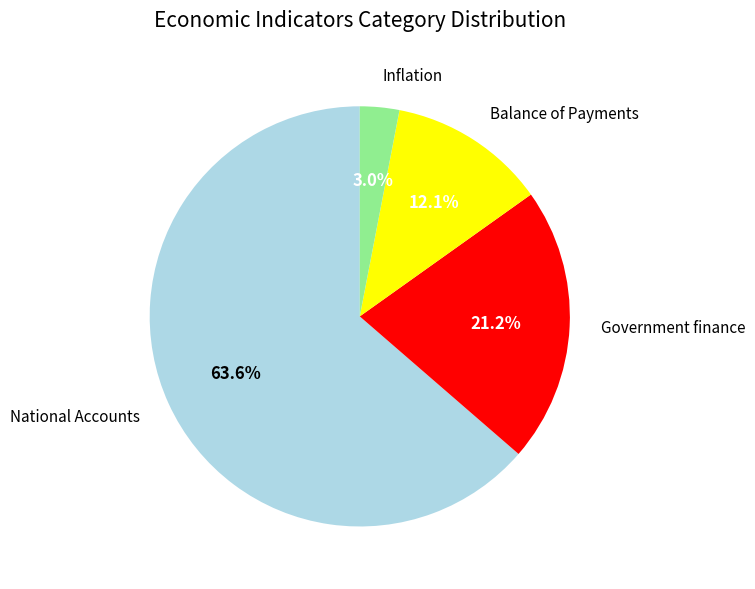

How many slices are in this pie chart?

4